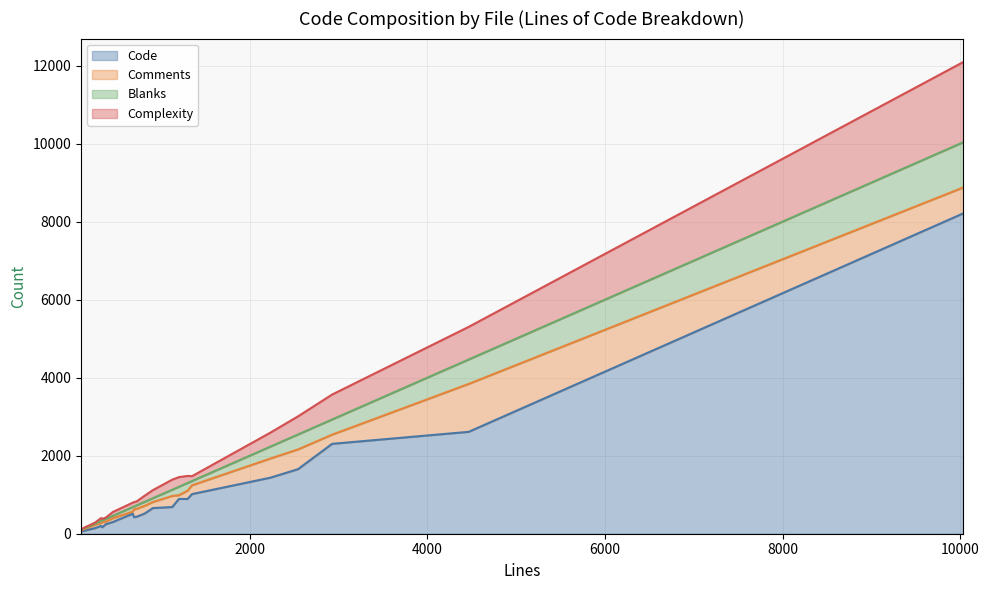

True or false: Comments has more than 1 points higher than both neighbors.

True